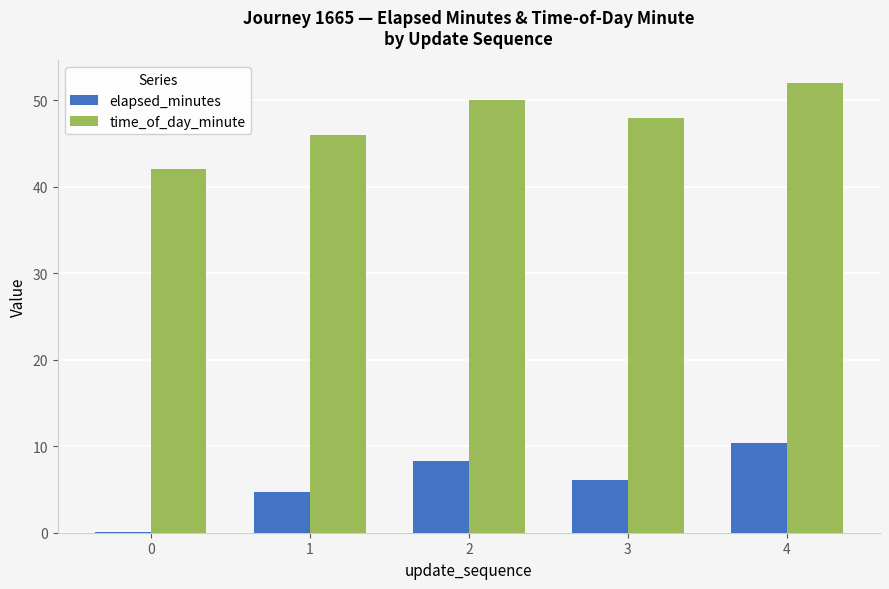

What value does the time_of_day_minute series have at 3?

48.0